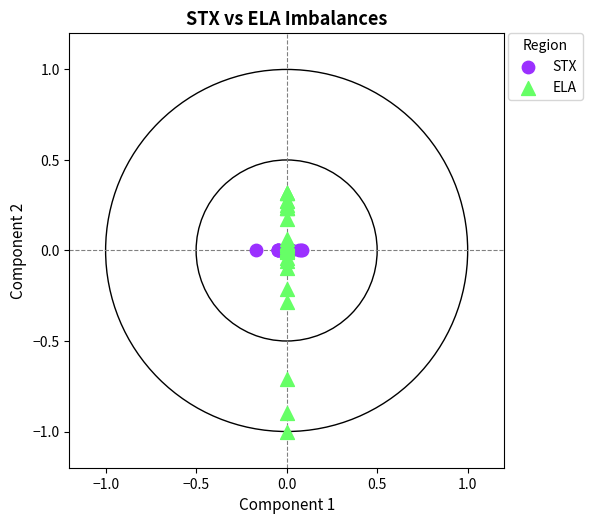

Which series contains the highest Y value?

ELA